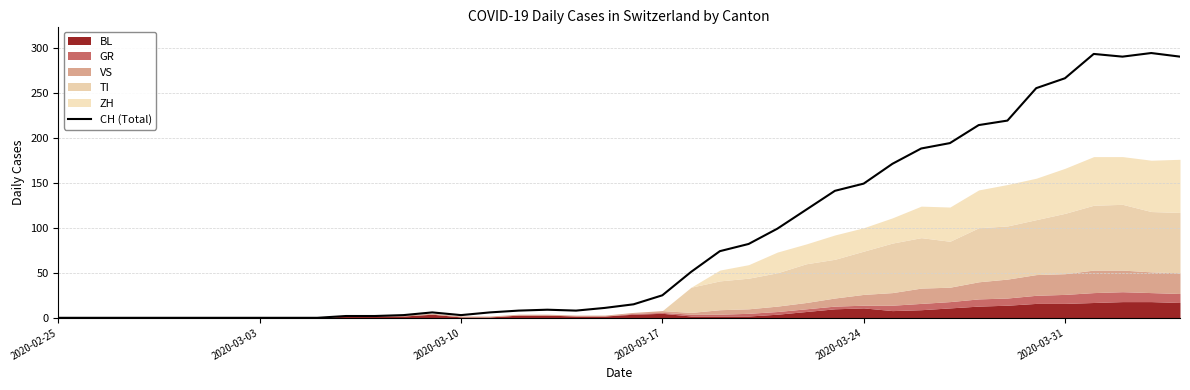

How many values are below 15?

20